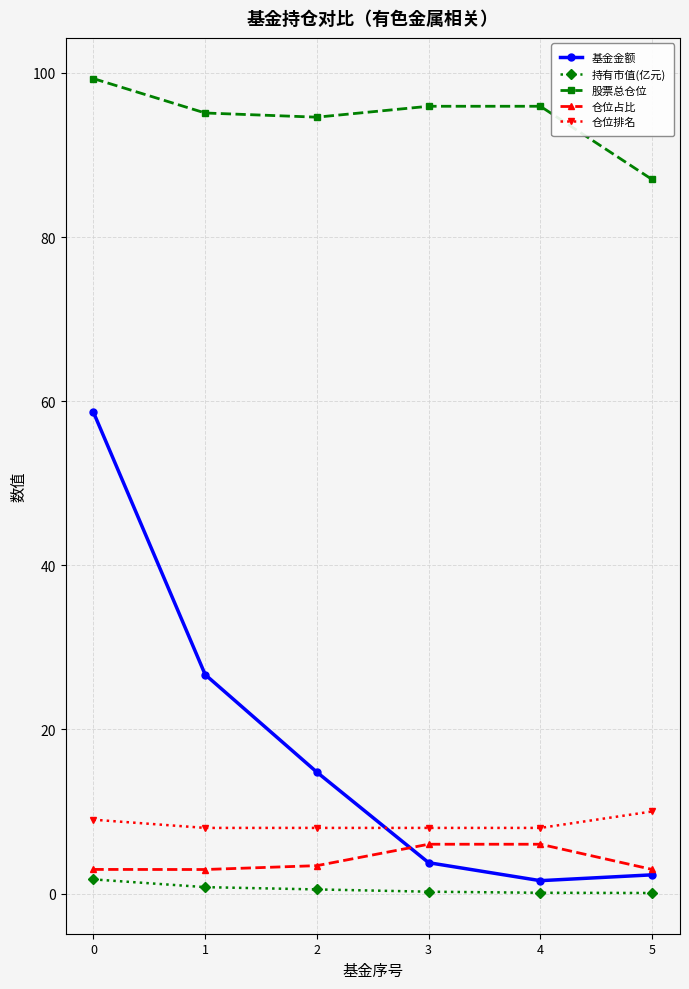

What is the maximum value for 股票总仓位?

99.3